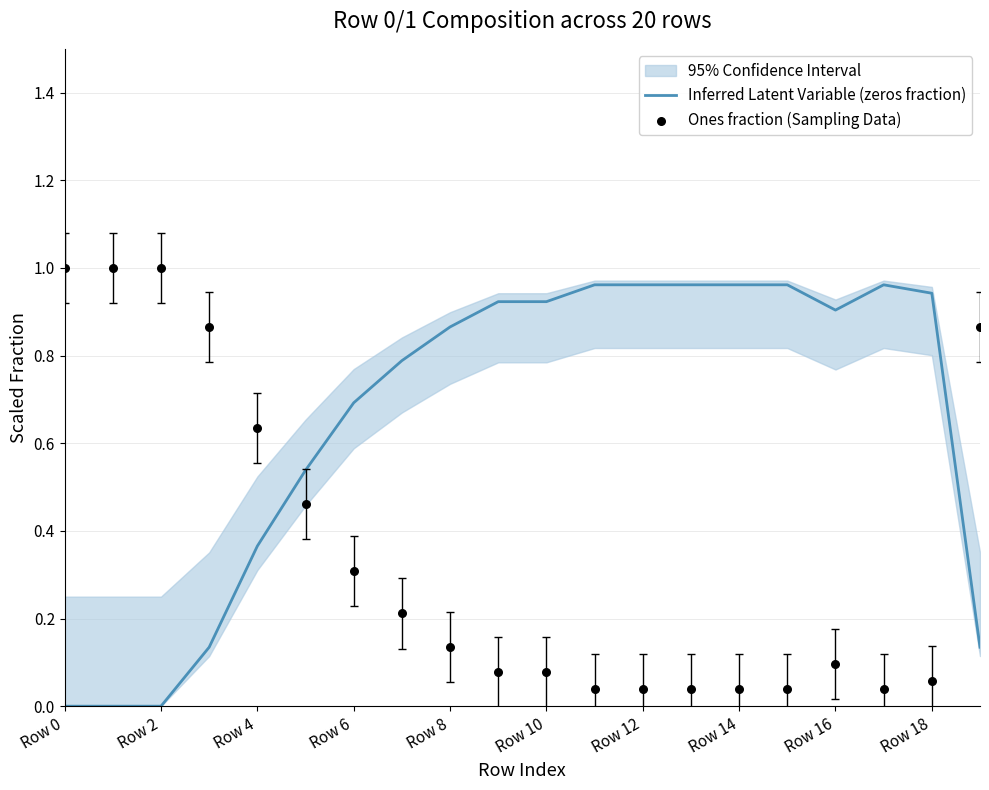

Which series has the largest Y range (max minus min)?

Inferred Latent Variable (zeros fraction)